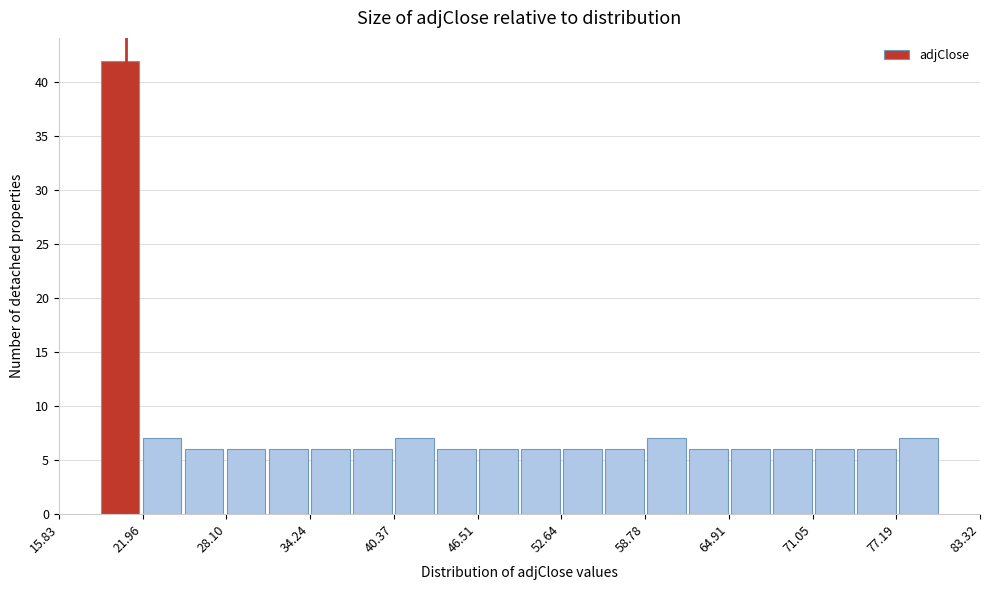

Around what value on the x-axis is the tallest bar? Give the approximate position of its centre, as read against the axis.

20